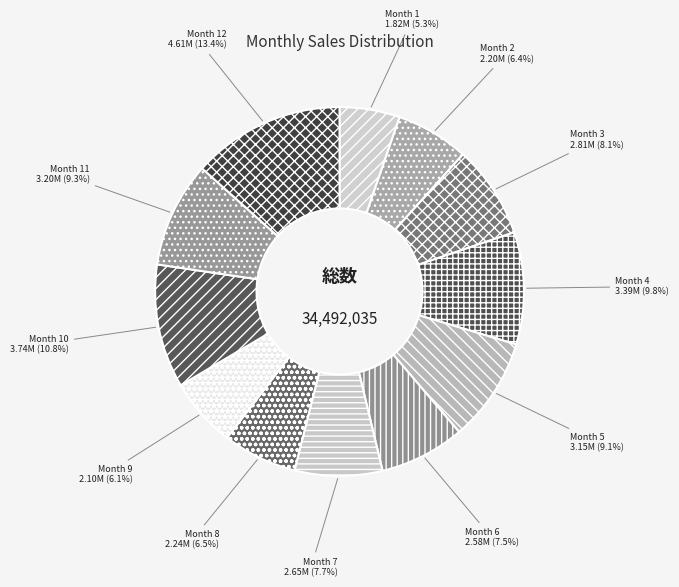

Is the sum of Month 9 and Month 7 greater than half?

No